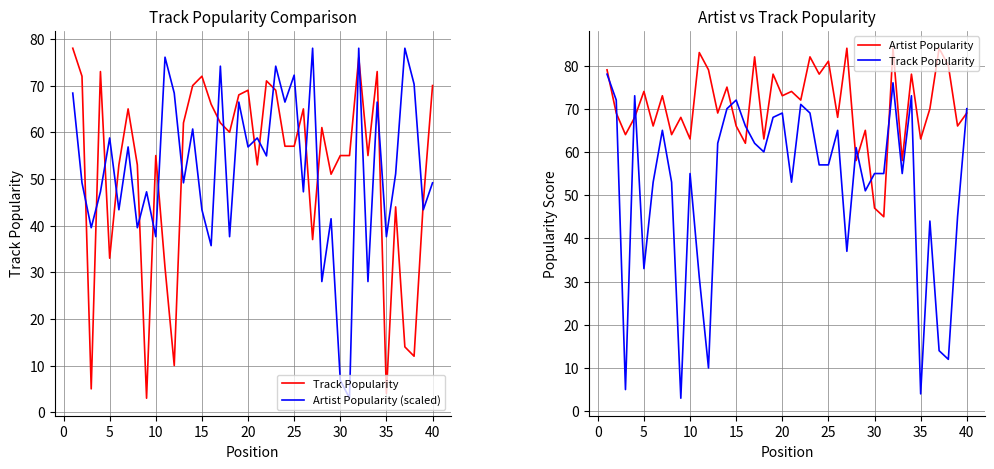

List the series in order of their peak value, lowest first.

Track Popularity, Artist Popularity (scaled), Artist Popularity